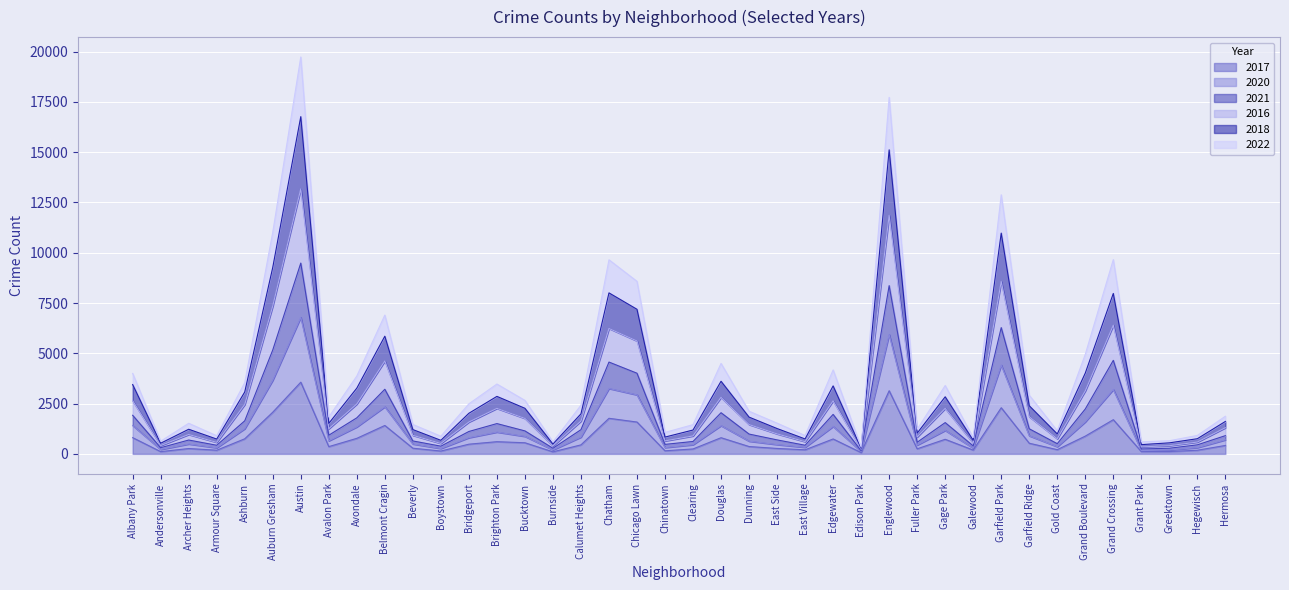

Reading left to right, list all the values displayed in this chart.

2017: Albany Park=807	Andersonville=111	Archer Heights=266	Armour Square=182	Ashburn=750	Auburn Gresham=2072	Austin=3565	Avalon Park=361	Avondale=773	Belmont Cragin=1413	Beverly=282	Boystown=141	Bridgeport=482	Brighton Park=606	Bucktown=553	Burnside=102	Calumet Heights=448	Chatham=1769	Chicago Lawn=1583	Chinatown=153	Clearing=245	Douglas=804	Dunning=365	East Side=270	East Village=202	Edgewater=741	Edison Park=64	Englewood=3140	Fuller Park=252	Gage Park=725	Galewood=189	Garfield Park=2294	Garfield Ridge=529	Gold Coast=209	Grand Boulevard=883	Grand Crossing=1700	Grant Park=115	Greektown=116	Hegewisch=181	Hermosa=419
2020: Albany Park=1919	Andersonville=307	Archer Heights=688	Armour Square=428	Ashburn=1643	Auburn Gresham=5166	Austin=9487	Avalon Park=928	Avondale=1792	Belmont Cragin=3213	Beverly=643	Boystown=383	Bridgeport=1113	Brighton Park=1506	Bucktown=1142	Burnside=279	Calumet Heights=1203	Chatham=4565	Chicago Lawn=4010	Chinatown=472	Clearing=617	Douglas=2046	Dunning=985	East Side=695	East Village=429	Edgewater=1963	Edison Park=157	Englewood=8365	Fuller Park=577	Gage Park=1555	Galewood=396	Garfield Park=6278	Garfield Ridge=1247	Gold Coast=506	Grand Boulevard=2232	Grand Crossing=4650	Grant Park=245	Greektown=280	Hegewisch=449	Hermosa=906
2021: Albany Park=3999	Andersonville=631	Archer Heights=1521	Armour Square=901	Ashburn=3543	Auburn Gresham=11022	Austin=19736	Avalon Park=1835	Avondale=3872	Belmont Cragin=6902	Beverly=1463	Boystown=877	Bridgeport=2489	Brighton Park=3473	Bucktown=2660	Burnside=593	Calumet Heights=2421	Chatham=9650	Chicago Lawn=8579	Chinatown=1068	Clearing=1454	Douglas=4498	Dunning=2120	East Side=1528	East Village=911	Edgewater=4175	Edison Park=338	Englewood=17727	Fuller Park=1221	Gage Park=3399	Galewood=808	Garfield Park=12883	Garfield Ridge=2917	Gold Coast=1148	Grand Boulevard=4949	Grand Crossing=9661	Grant Park=598	Greektown=654	Hegewisch=917	Hermosa=1871
2016: Albany Park=2643	Andersonville=412	Archer Heights=964	Armour Square=573	Ashburn=2456	Auburn Gresham=7353	Austin=13175	Avalon Park=1251	Avondale=2479	Belmont Cragin=4617	Beverly=923	Boystown=519	Bridgeport=1584	Brighton Park=2261	Bucktown=1763	Burnside=391	Calumet Heights=1630	Chatham=6235	Chicago Lawn=5615	Chinatown=645	Clearing=893	Douglas=2809	Dunning=1459	East Side=994	East Village=607	Edgewater=2636	Edison Park=229	Englewood=11863	Fuller Park=839	Gage Park=2260	Galewood=534	Garfield Park=8574	Garfield Ridge=1849	Gold Coast=752	Grand Boulevard=3134	Grand Crossing=6395	Grant Park=347	Greektown=406	Hegewisch=588	Hermosa=1301
2018: Albany Park=3447	Andersonville=530	Archer Heights=1224	Armour Square=736	Ashburn=3078	Auburn Gresham=9272	Austin=16768	Avalon Park=1516	Avondale=3268	Belmont Cragin=5852	Beverly=1208	Boystown=674	Bridgeport=2019	Brighton Park=2858	Bucktown=2266	Burnside=492	Calumet Heights=1989	Chatham=8005	Chicago Lawn=7189	Chinatown=835	Clearing=1186	Douglas=3610	Dunning=1827	East Side=1259	East Village=742	Edgewater=3380	Edison Park=278	Englewood=15118	Fuller Park=1031	Gage Park=2838	Galewood=678	Garfield Park=10977	Garfield Ridge=2393	Gold Coast=991	Grand Boulevard=4017	Grand Crossing=7977	Grant Park=460	Greektown=548	Hegewisch=754	Hermosa=1612
2022: Albany Park=1412	Andersonville=219	Archer Heights=491	Armour Square=303	Ashburn=1250	Auburn Gresham=3663	Austin=6789	Avalon Park=649	Avondale=1340	Belmont Cragin=2342	Beverly=493	Boystown=267	Bridgeport=806	Brighton Park=1084	Bucktown=870	Burnside=198	Calumet Heights=833	Chatham=3251	Chicago Lawn=2934	Chinatown=315	Clearing=456	Douglas=1403	Dunning=632	East Side=463	East Village=326	Edgewater=1363	Edison Park=118	Englewood=5935	Fuller Park=438	Gage Park=1165	Galewood=287	Garfield Park=4416	Garfield Ridge=899	Gold Coast=357	Grand Boulevard=1592	Grand Crossing=3201	Grant Park=164	Greektown=194	Hegewisch=312	Hermosa=699